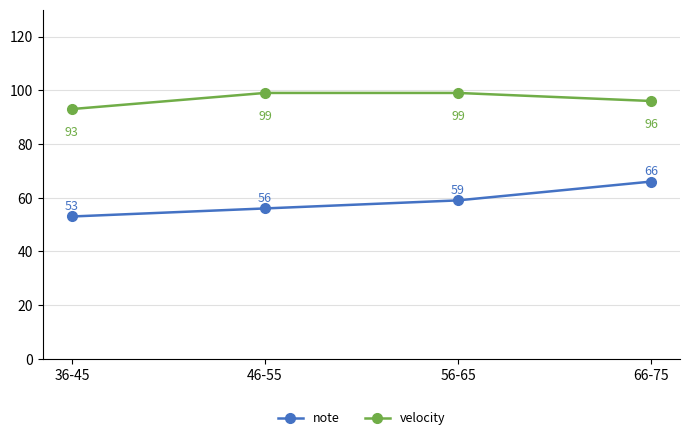

Between 46-55 and 56-65, which series saw the biggest shift?

note